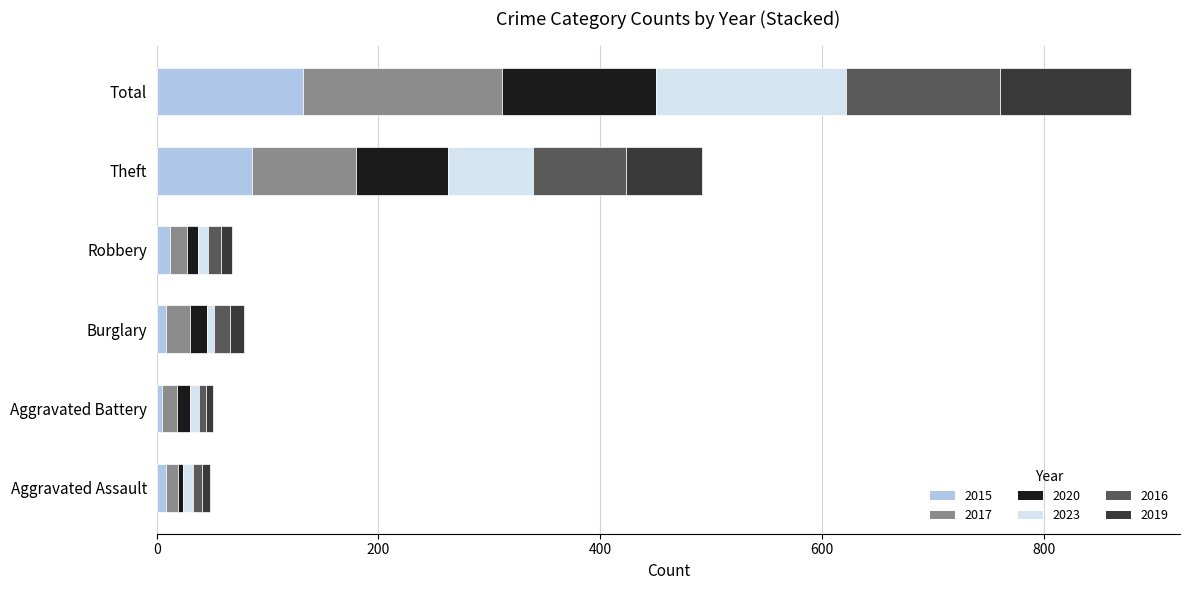

What is the highest value of the 2015 series?

132